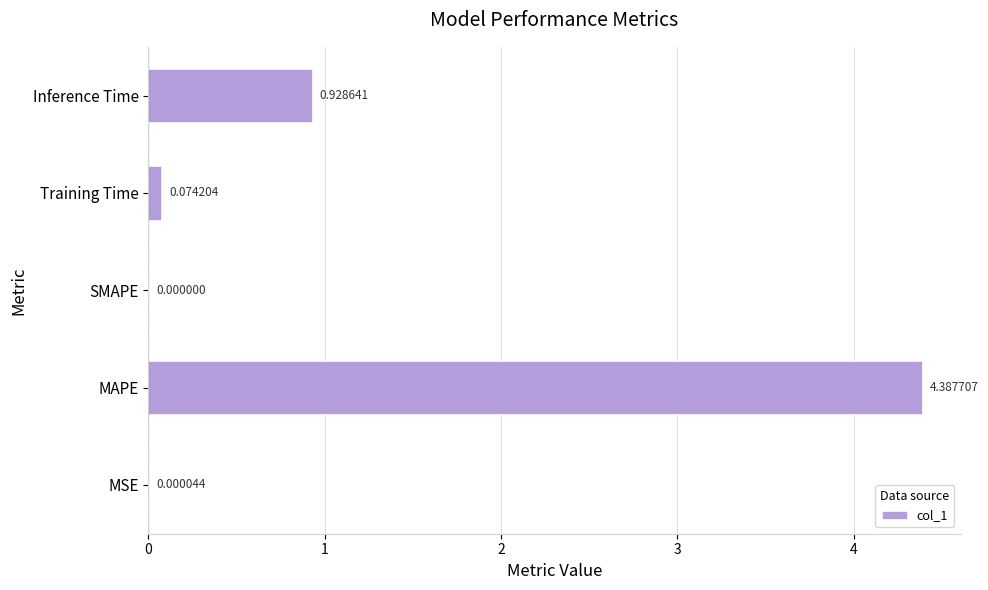

What is the average value?

1.1